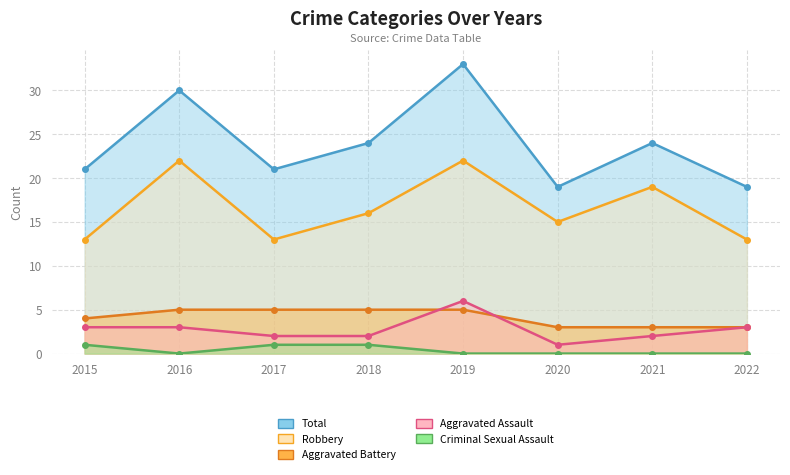

What is the total value across all series at 2019?

66